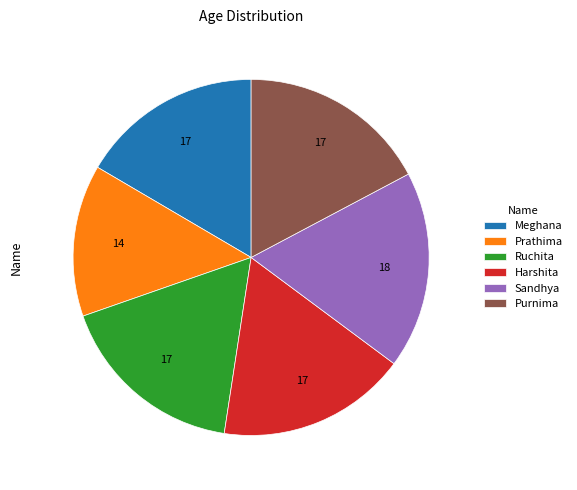

Which slice is the largest?

Sandhya